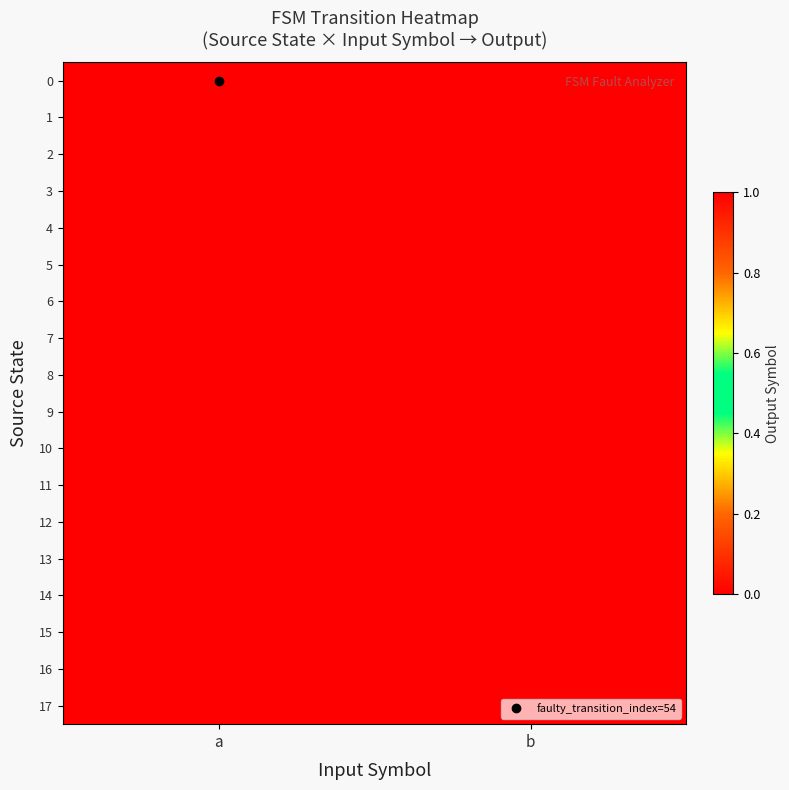

What is the greatest value displayed?

1